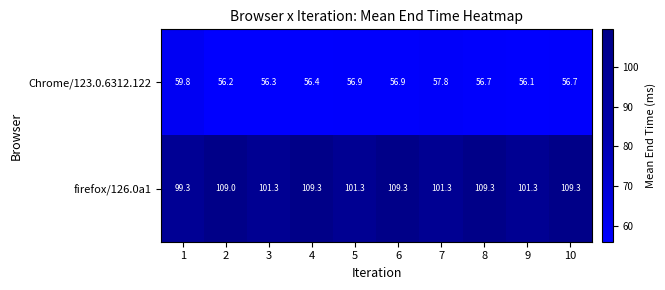

What is the sum of the Chrome/123.0.6312.122 values at 4 and 3?

112.7